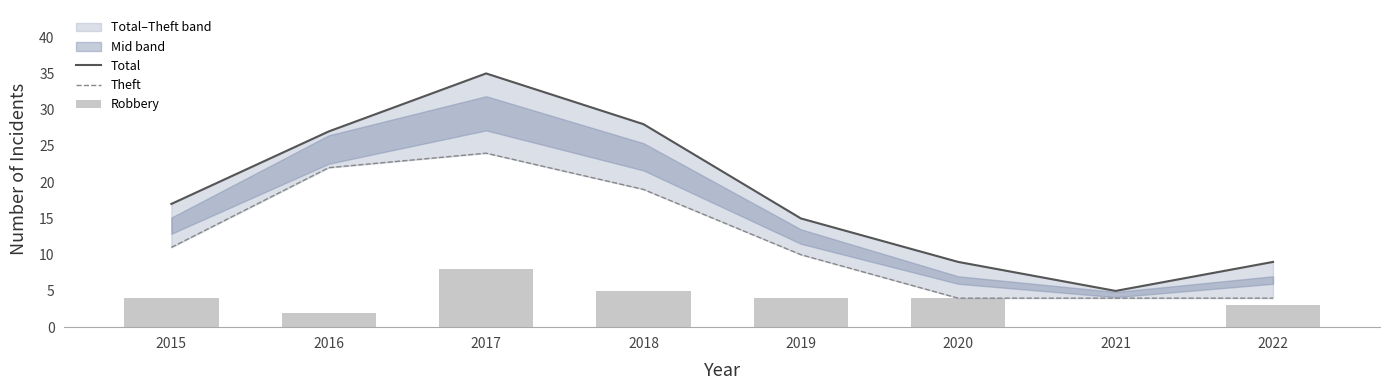

Are the bars grouped side by side (vs. stacked)?

Yes